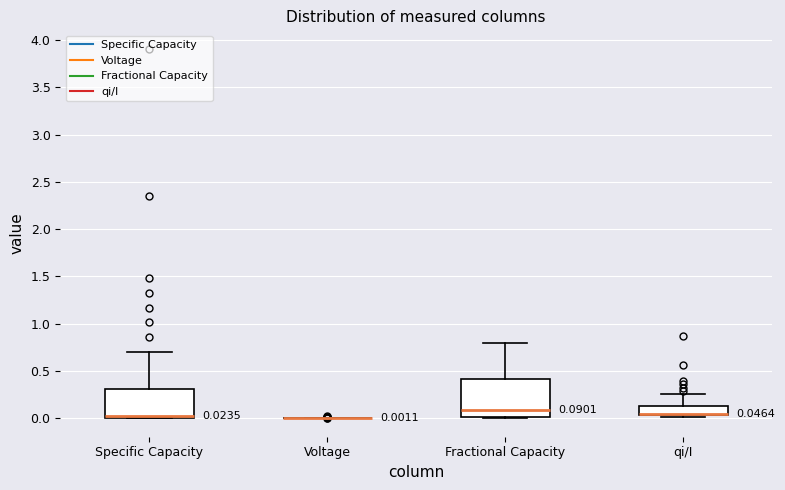

Which box is the tallest, from its lower edge to its upper edge?

Fractional Capacity